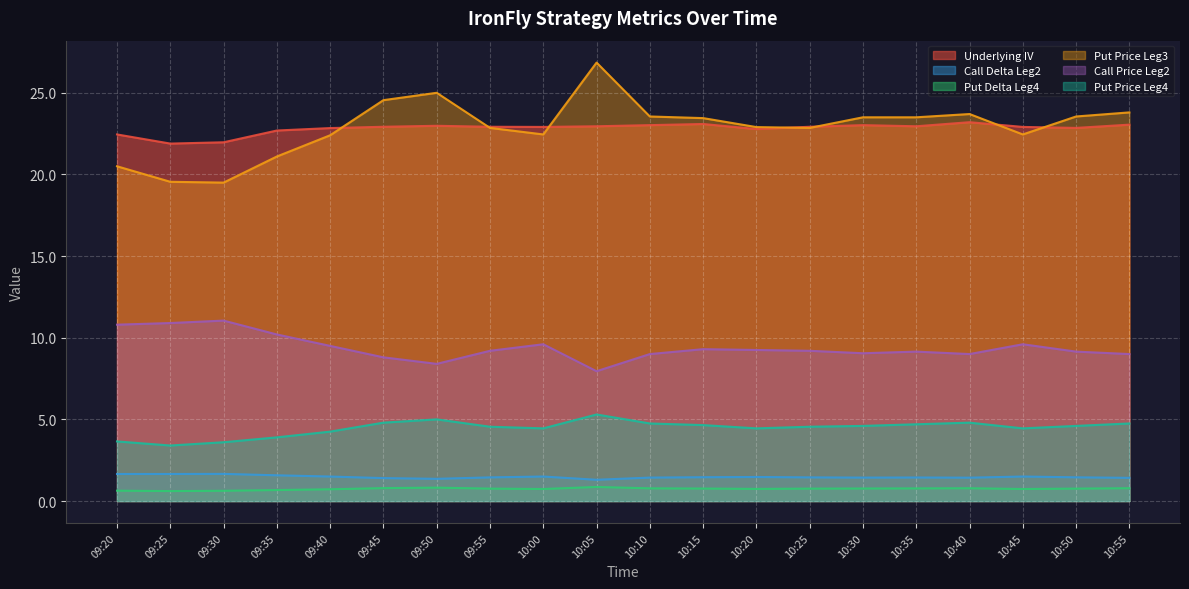

True or false: Call Delta Leg2 and Put Price Leg4 cross at least once.

False